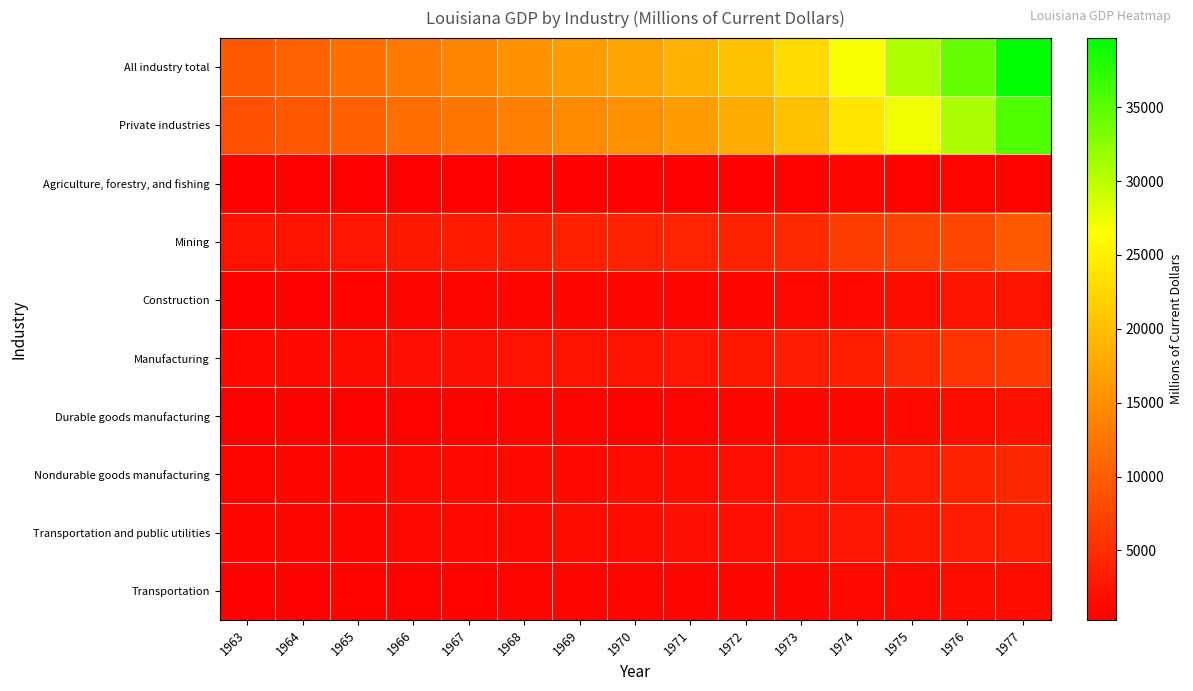

Reading right to left, list all the values displayed in this chart.

All industry total: 1977=39670.3	1976=34412.8	1975=30675.2	1974=26892.3	1973=22735.0	1972=20293.7	1971=18633.8	1970=17176.6	1969=16321.0	1968=15075.9	1967=14022.4	1966=12774.5	1965=11453.3	1964=10468.4	1963=9658.5
Private industries: 1977=35666.6	1976=30800.8	1975=27325.2	1974=23951.6	1973=20105.6	1972=17856.9	1971=16414.7	1970=15149.0	1969=14479.2	1968=13380.1	1967=12475.1	1966=11433.8	1965=10263.0	1964=9365.0	1963=8605.3
Agriculture, forestry, and fishing: 1977=744.5	1976=782.2	1975=709.5	1974=903.6	1973=756.3	1972=515.0	1971=448.9	1970=403.8	1969=348.2	1968=393.8	1967=356.0	1966=329.0	1965=307.0	1964=312.2	1963=337.1
Mining: 1977=9535.5	1976=7660.9	1975=7267.5	1974=6611.6	1973=4643.6	1972=4104.9	1971=4160.1	1970=3892.1	1969=3756.4	1968=3130.6	1967=3204.6	1966=2780.2	1965=2578.6	1964=2390.1	1963=2221.1
Construction: 1977=2392.3	1976=2218.5	1975=1681.3	1974=1496.0	1973=1236.7	1972=1136.3	1971=1023.6	1970=961.6	1969=976.3	1968=1035.1	1967=957.5	1966=872.4	1965=683.3	1964=554.4	1963=462.7
Manufacturing: 1977=6353.8	1976=5558.9	1975=4749.1	1974=3620.1	1973=3244.1	1972=2908.8	1971=2463.4	1970=2351.5	1969=2283.7	1968=2218.3	1967=1991.7	1966=1876.5	1965=1621.3	1964=1483.9	1963=1370.5
Durable goods manufacturing: 1977=1942.3	1976=1660.2	1975=1388.4	1974=1182.3	1973=1041.0	1972=940.4	1971=806.3	1970=737.7	1969=790.9	1968=789.6	1967=705.7	1966=641.3	1965=561.8	1964=511.6	1963=454.8
Nondurable goods manufacturing: 1977=4411.5	1976=3898.7	1975=3360.7	1974=2437.8	1973=2203.1	1972=1968.4	1971=1657.1	1970=1613.7	1969=1492.8	1968=1428.6	1967=1286.0	1966=1235.2	1965=1059.5	1964=972.3	1963=915.8
Transportation and public utilities: 1977=3672.4	1976=3276.8	1975=2870.4	1974=2533.4	1973=2253.4	1972=2054.0	1971=1847.1	1970=1676.4	1969=1579.3	1968=1484.4	1967=1345.5	1966=1286.4	1965=1162.7	1964=1073.3	1963=993.8
Transportation: 1977=1822.5	1976=1610.2	1975=1355.4	1974=1315.9	1973=1103.9	1972=1009.0	1971=923.5	1970=876.0	1969=813.3	1968=789.4	1967=718.8	1966=706.6	1965=625.6	1964=581.8	1963=546.6